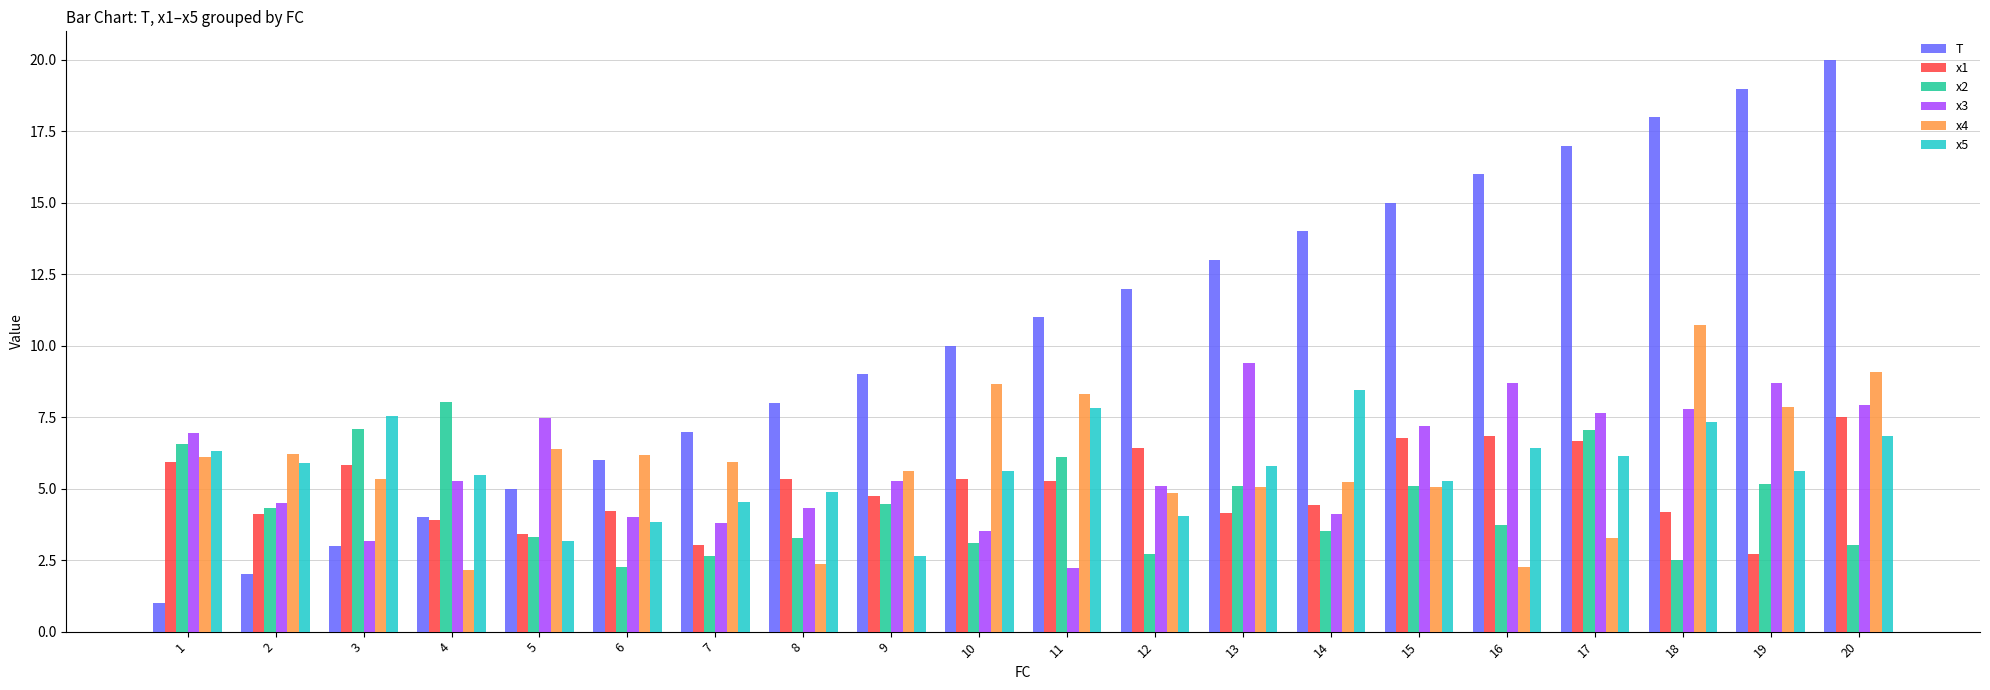

The value of x2 at 4 is 14.3. True or false?

False